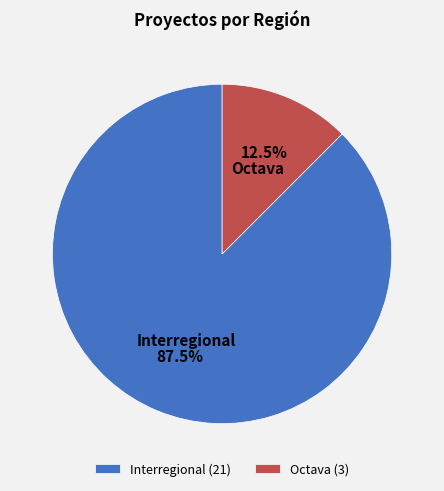

What is the ratio of the value at Interregional (21) to the value at Octava (3)?

7.0